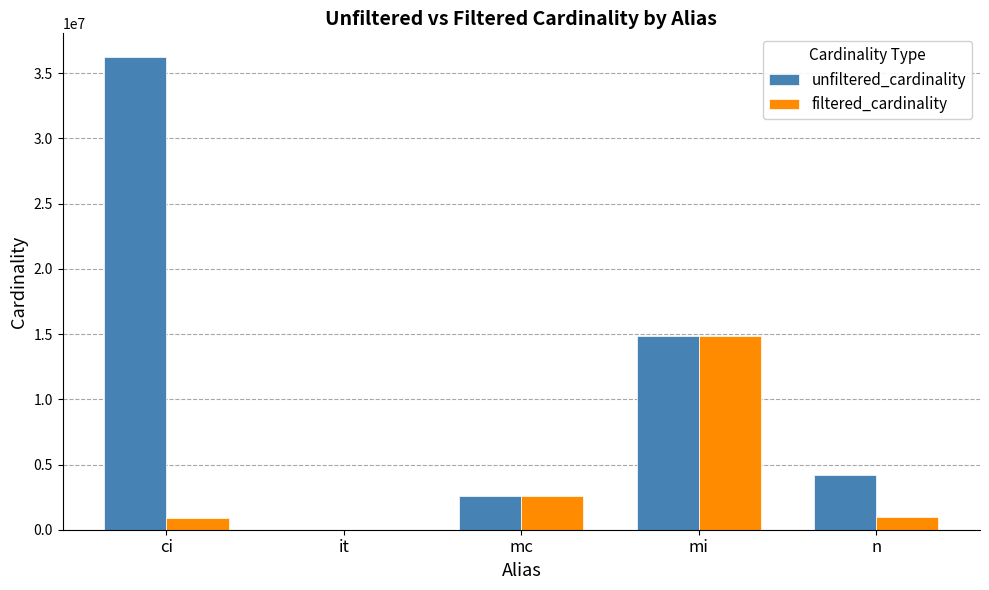

Which series has the largest total across all categories?

unfiltered_cardinality